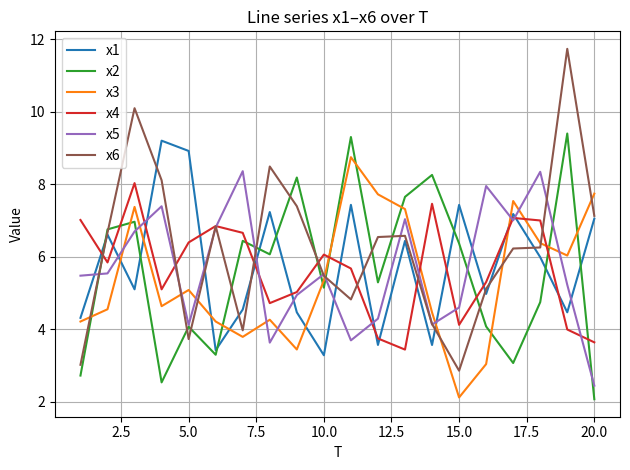

True or false: x1 has more than 2 interior local peaks.

True